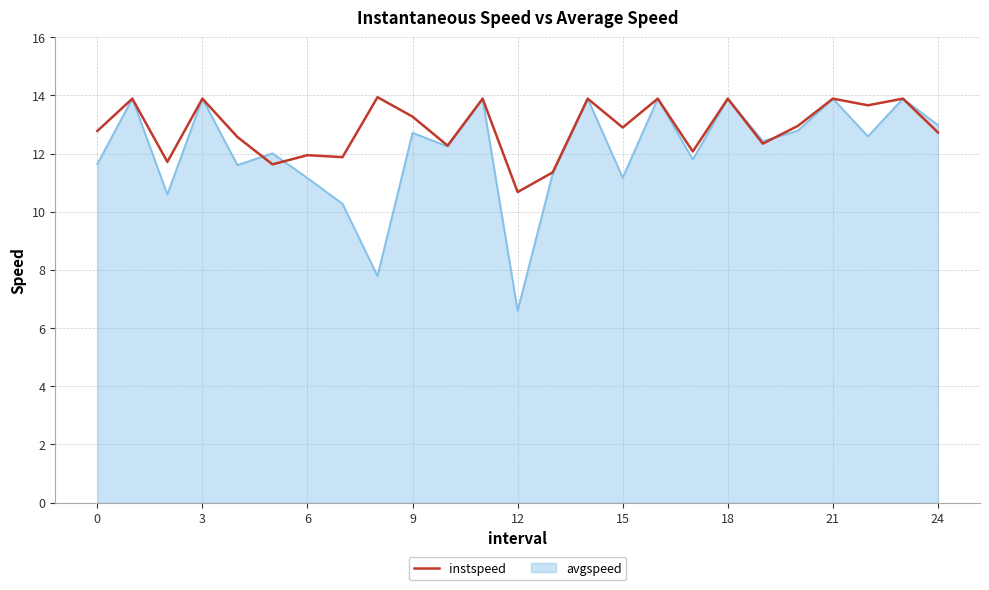

Which series has the largest total across all categories?

instspeed